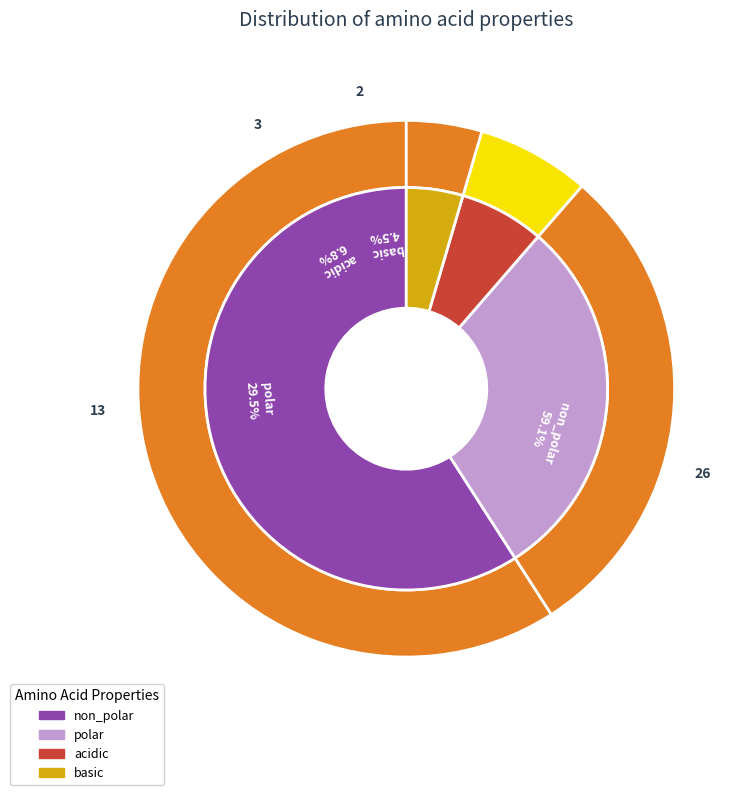

Approximately how many times larger is the value at basic compared to polar?

0.2